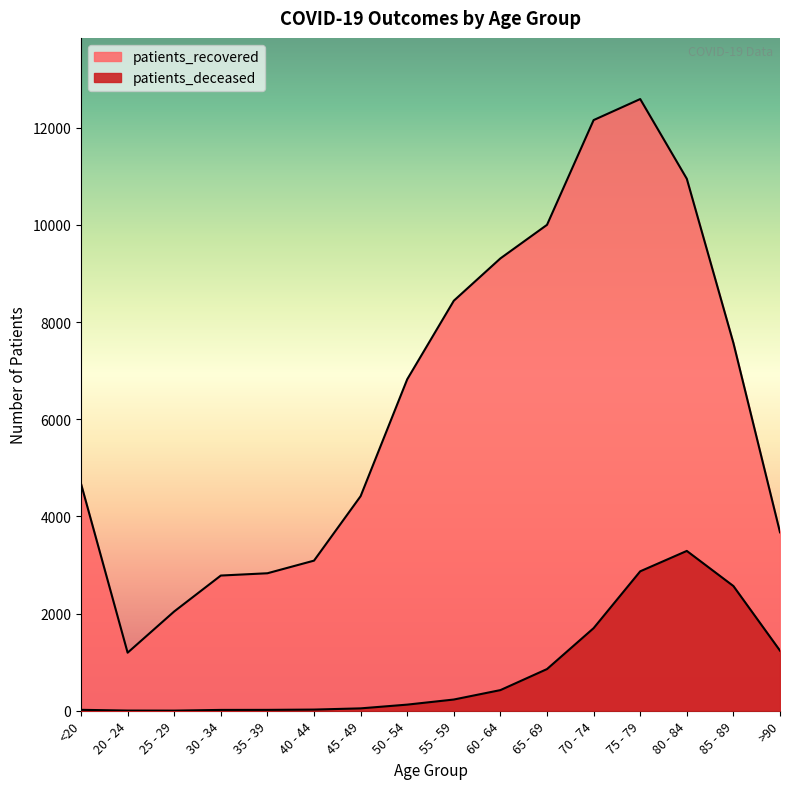

List the series in order of their peak value, highest first.

patients_recovered, patients_deceased